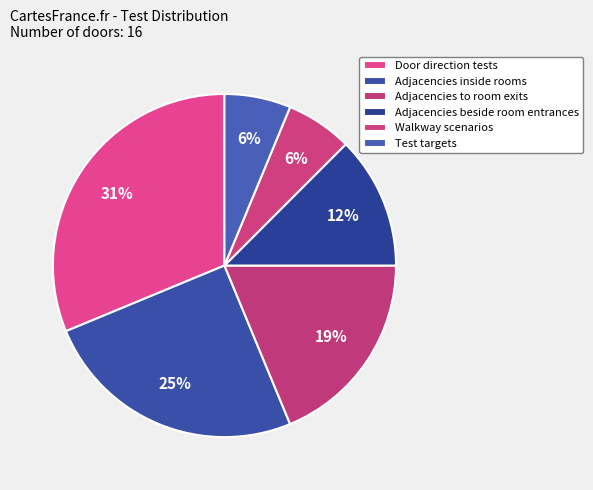

What portion of the pie excludes Test targets?

93.8%